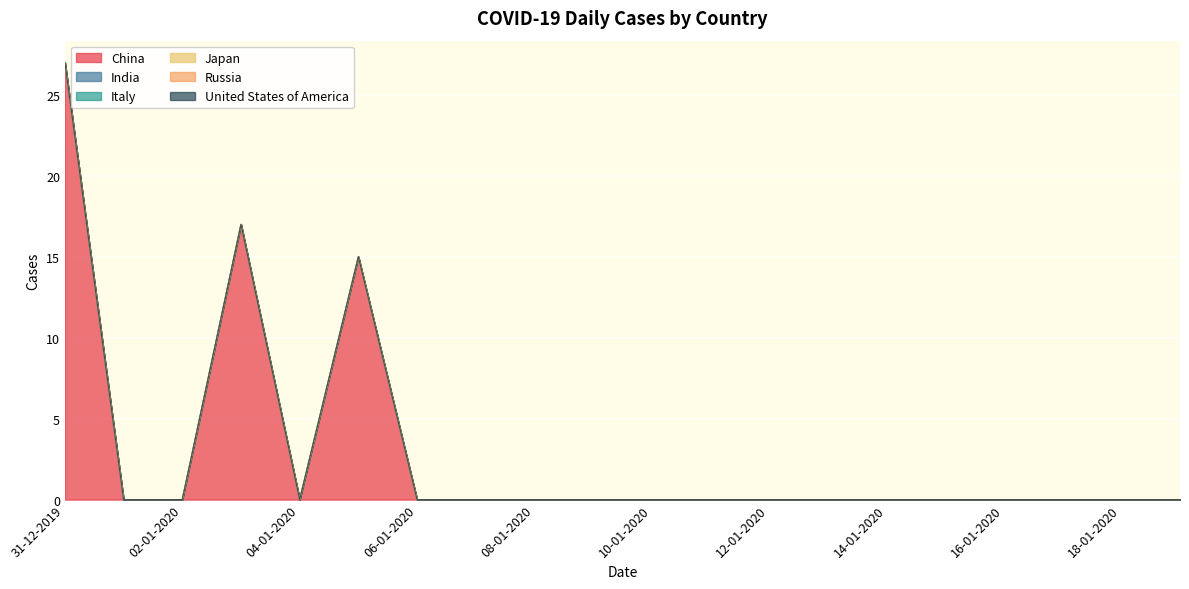

Rank the series by their maximum value, from highest to lowest.

China, India, Italy, Japan, Russia, United States of America